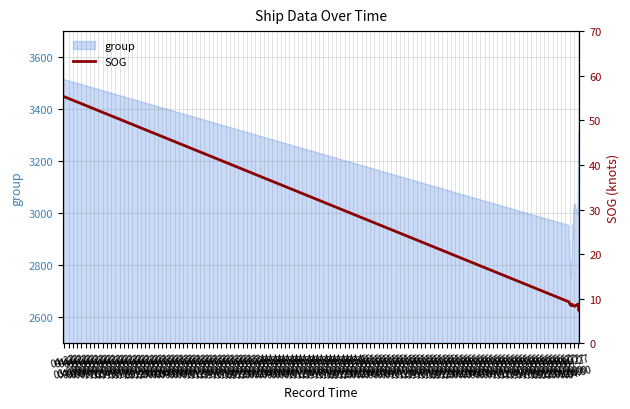

What is the ratio of the value at 04-22
04:00 to the value at 04-22
05:00?

1.1